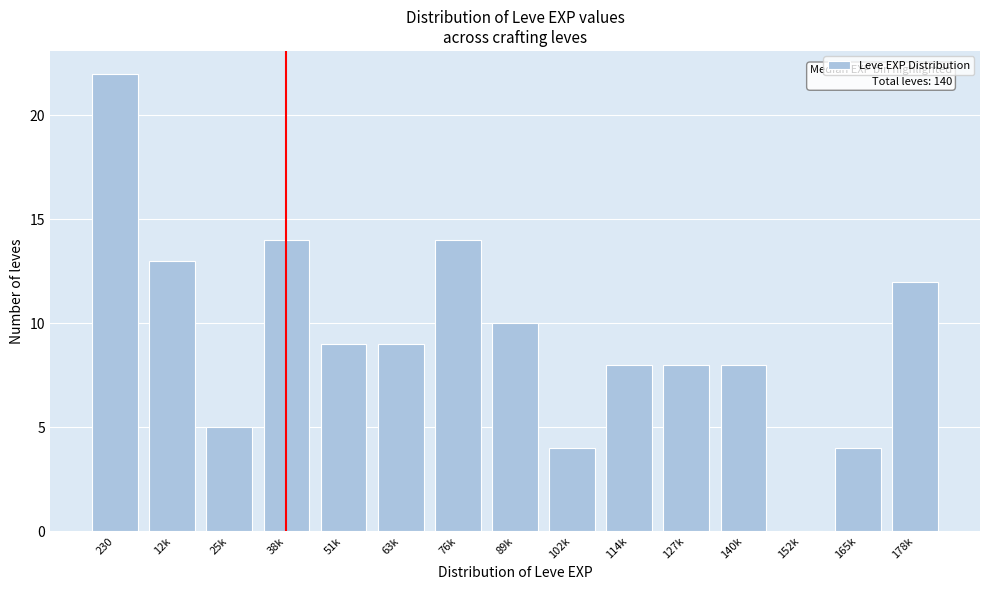

Reading left to right, what are all the values shown in this chart?

230=22	12k=13	25k=5	38k=14	51k=9	63k=9	76k=14	89k=10	102k=4	114k=8	127k=8	140k=8	152k=0	165k=4	178k=12